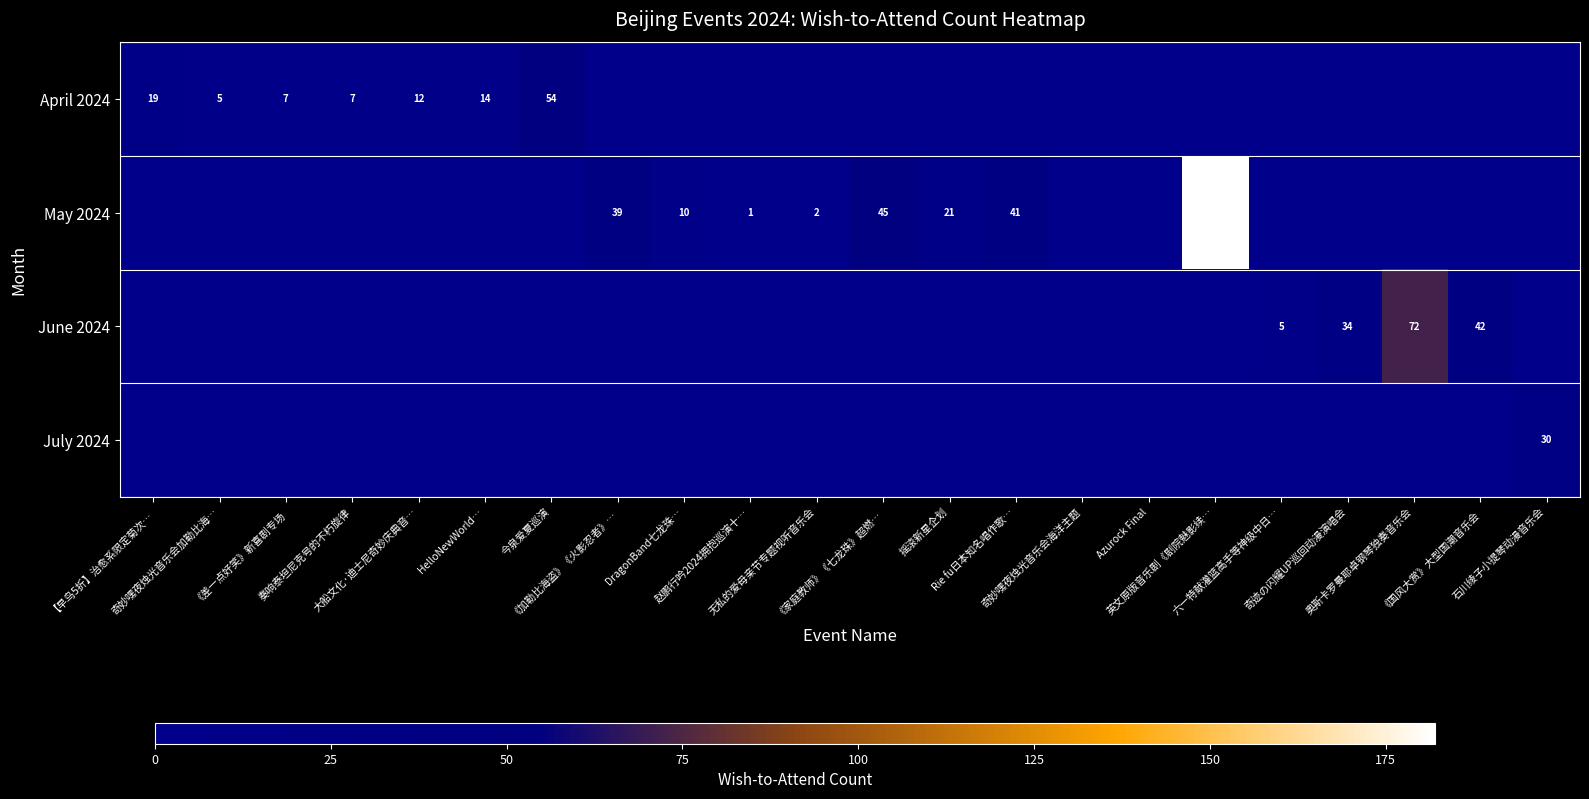

At how many categories does at least one series exceed 90?

1